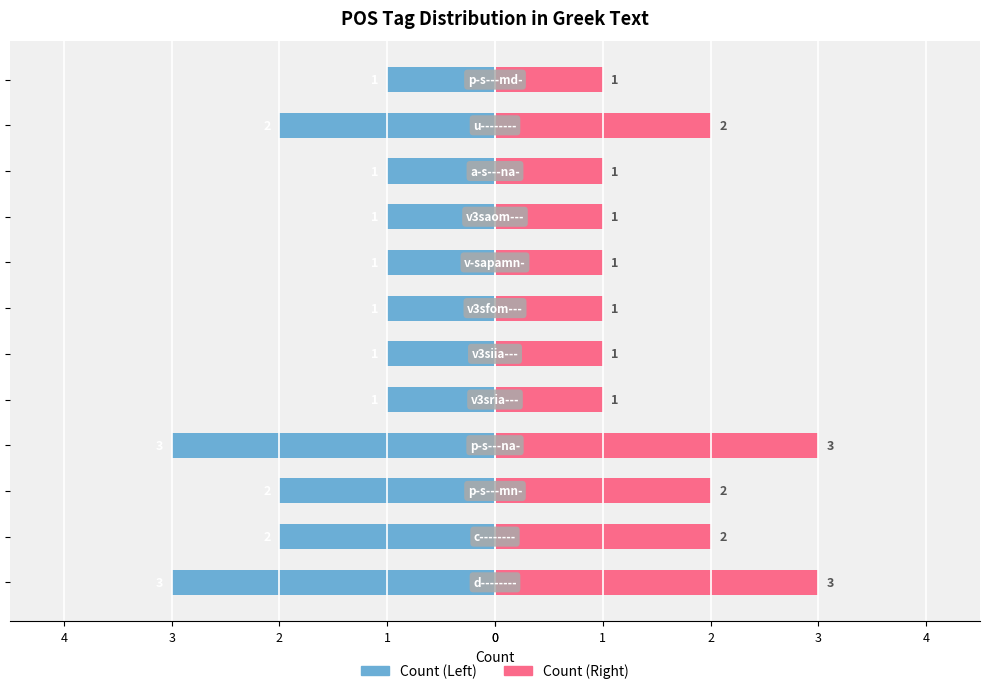

What is the difference between the second highest and minimum values in the Left series?

2